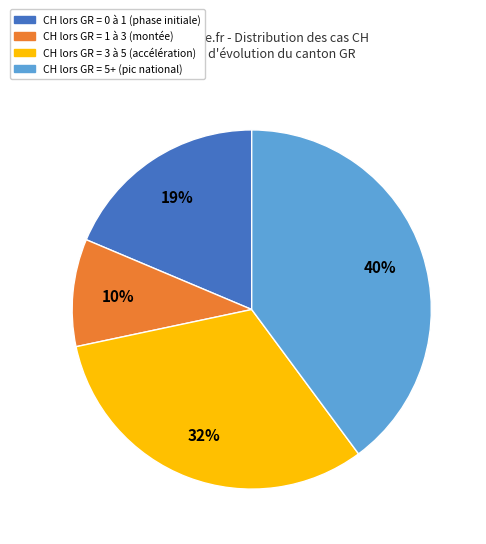

To the nearest percent, what is the difference between the largest and smallest slice percentages?

30%